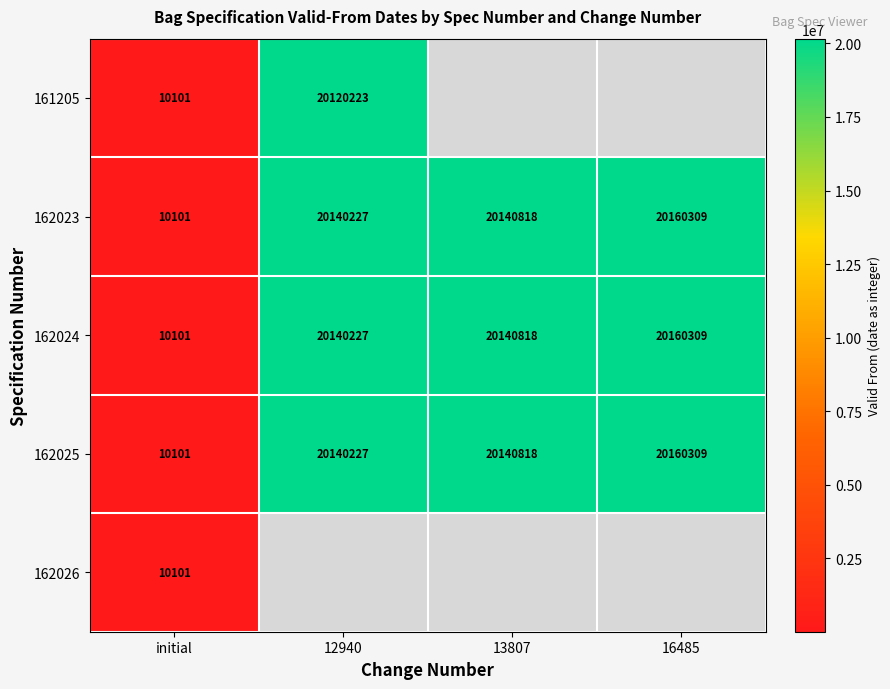

What is the difference between the 162023 values at 12940 and 16485?

20082